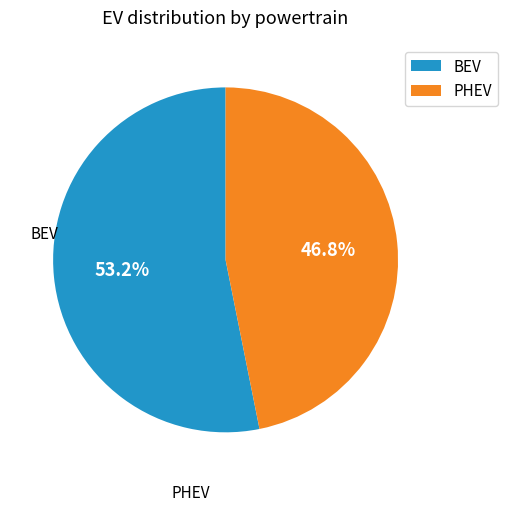

Which slice is the smallest?

PHEV